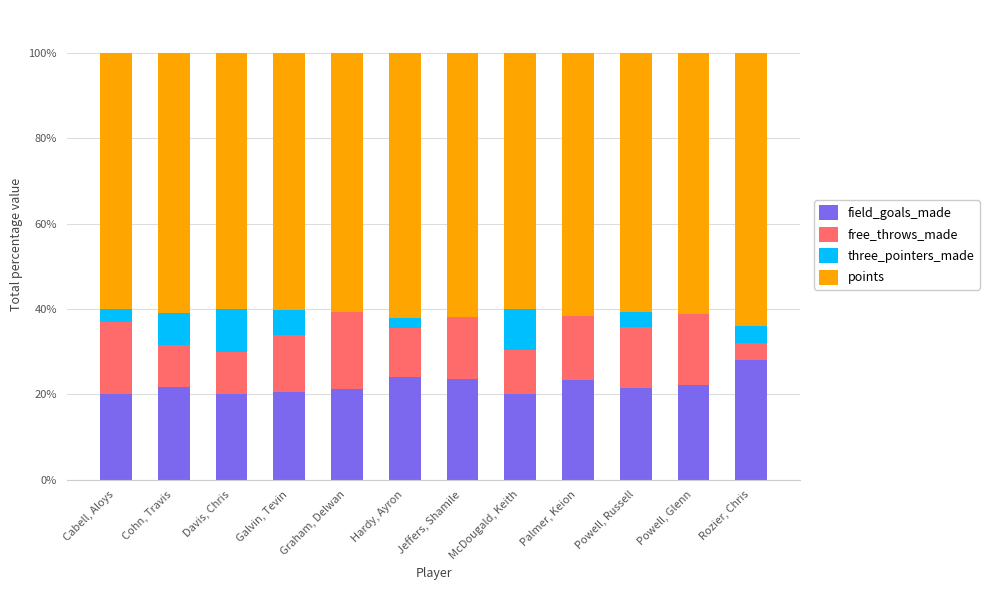

What is the highest value of the field_goals_made series?

28.0